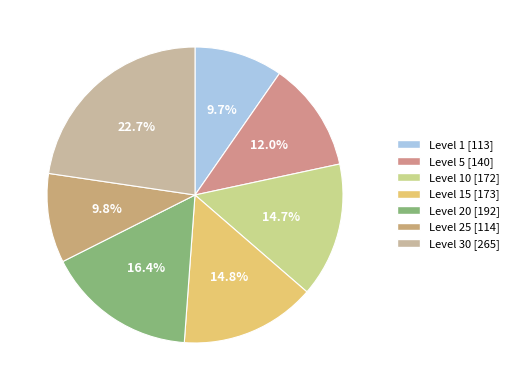

Does any single category account for the majority?

No